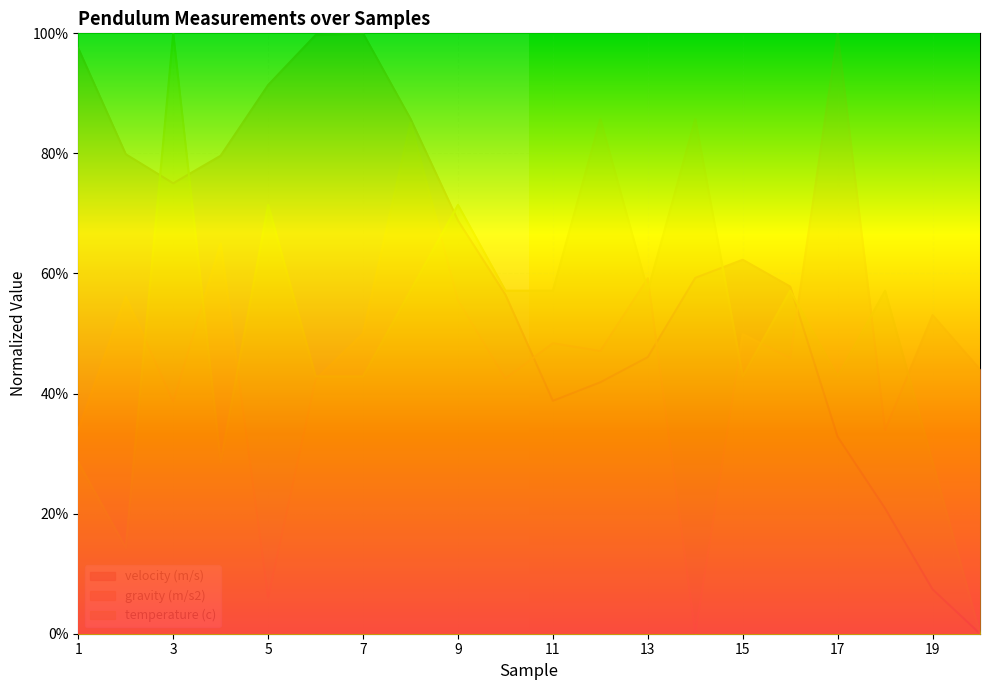

Is the value of temperature (c) at 12 greater than the value of velocity (m/s) at 14?

Yes